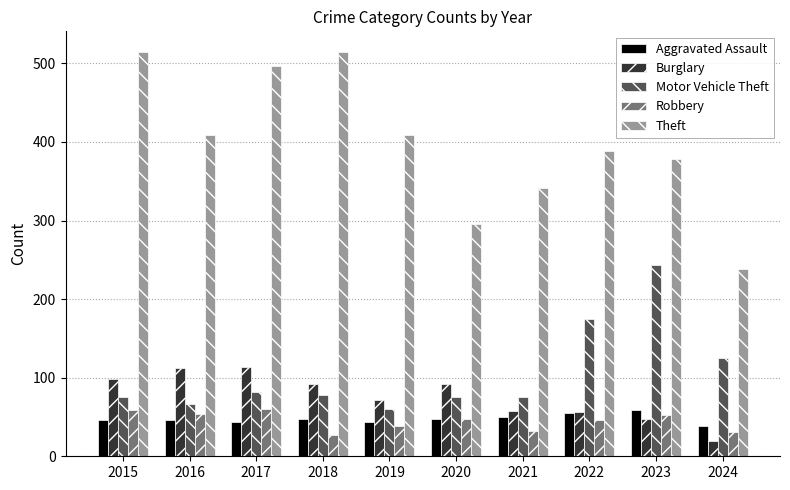

What is the value of the Aggravated Assault bar at the 5th from the left?

44